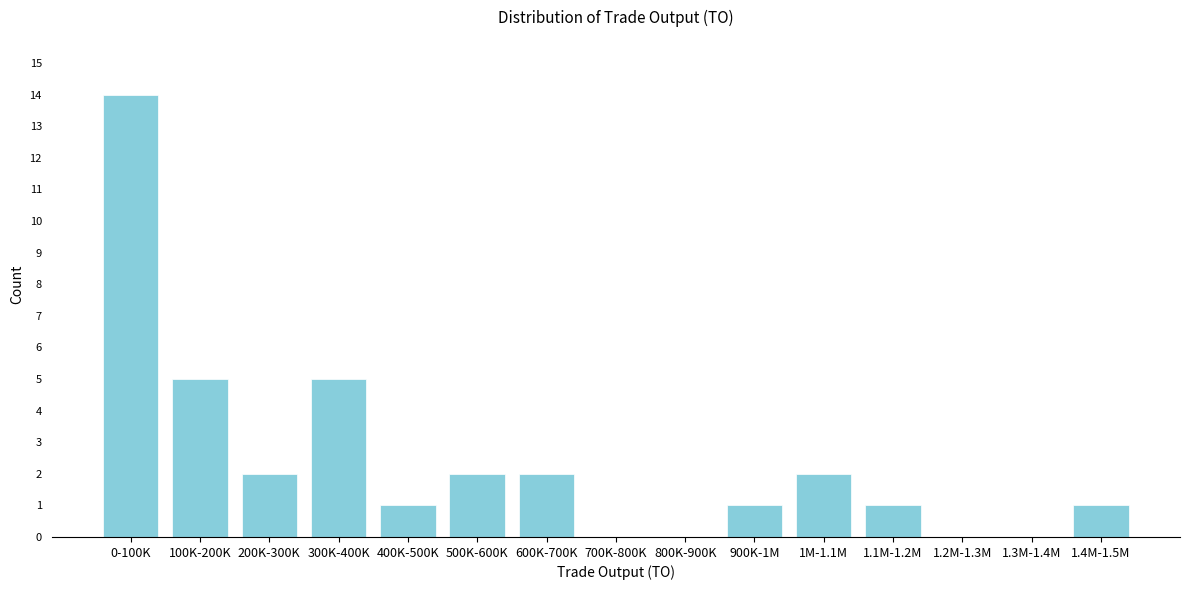

Reading right to left, transcribe all the data shown in this chart.

1.4M-1.5M=1	1.3M-1.4M=0	1.2M-1.3M=0	1.1M-1.2M=1	1M-1.1M=2	900K-1M=1	800K-900K=0	700K-800K=0	600K-700K=2	500K-600K=2	400K-500K=1	300K-400K=5	200K-300K=2	100K-200K=5	0-100K=14